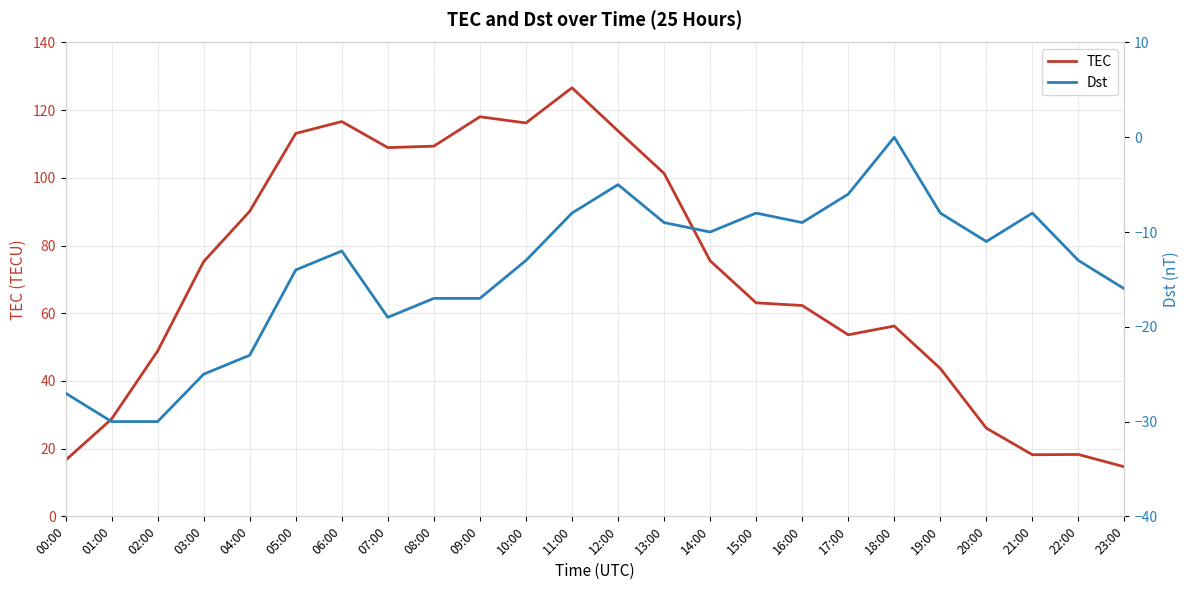

In Dst, how many points are higher than both neighbors (excluding endpoints)?

5